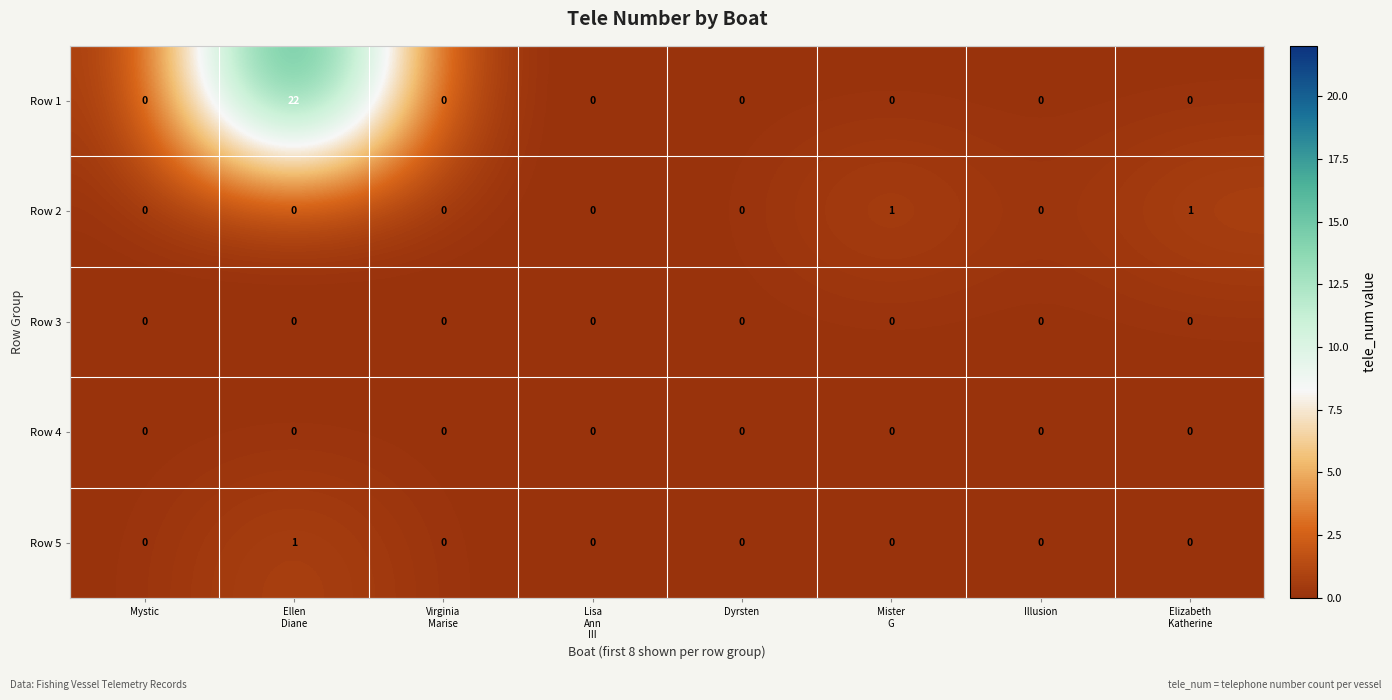

How many data points does each series have?

8